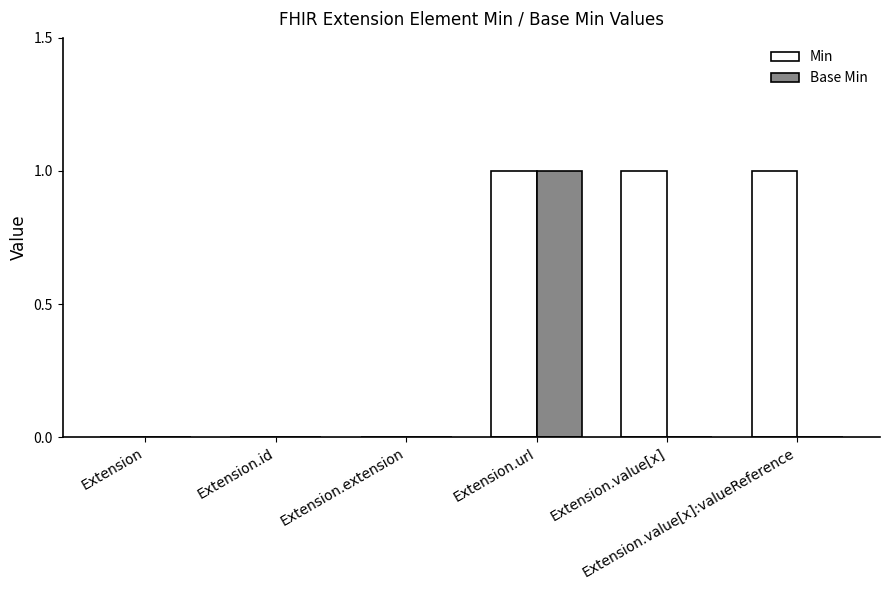

Which series has the largest total across all categories?

Min